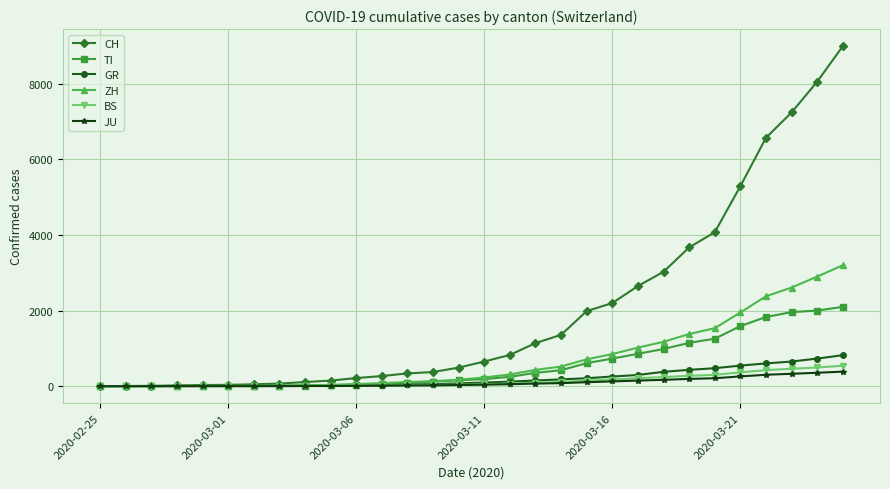

Count the number of data series in this chart.

6